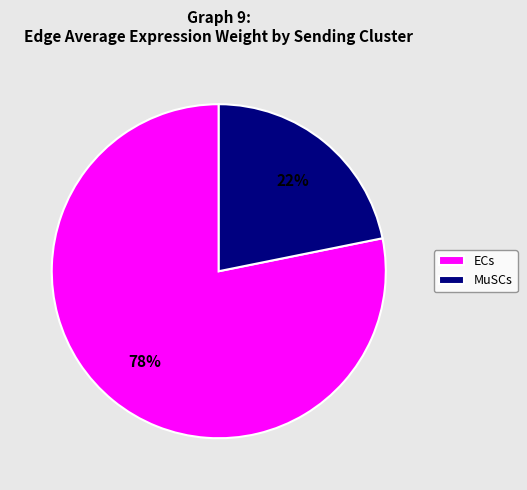

Which slice is the smallest?

MuSCs